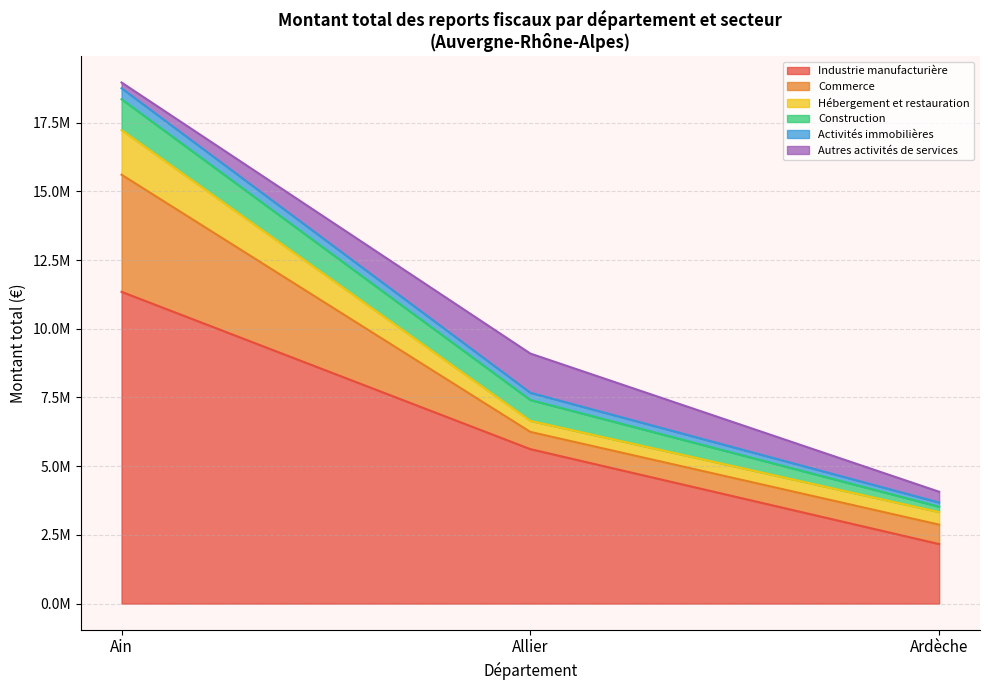

Does the chart have visible grid lines?

Yes